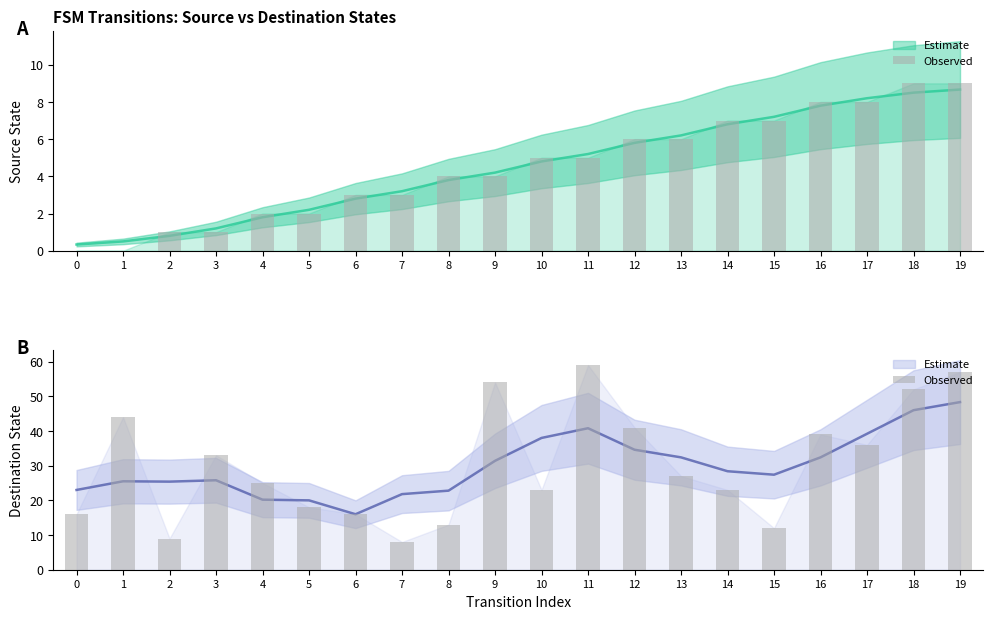

What is the value of the 3rd bar from the left?

9